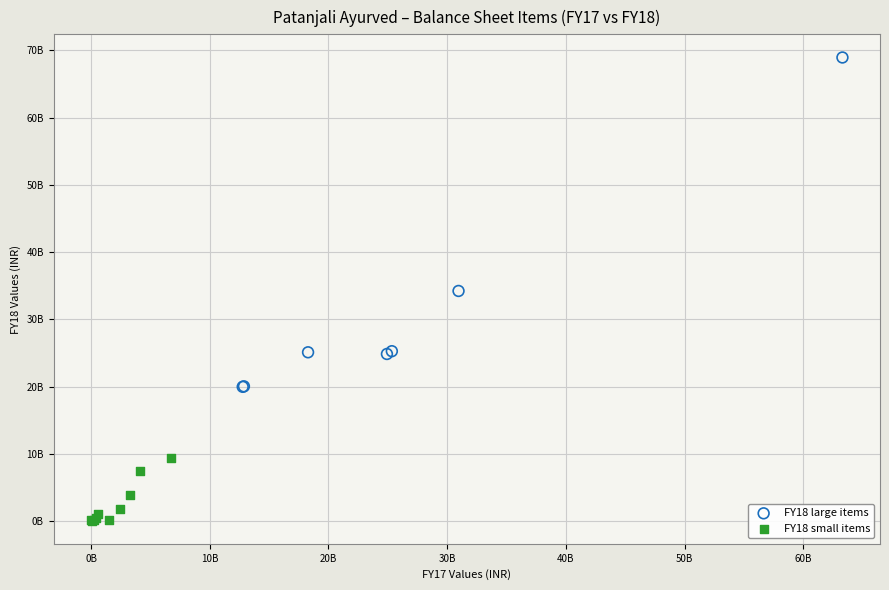

Which series has the widest spread of Y values?

FY18 large items